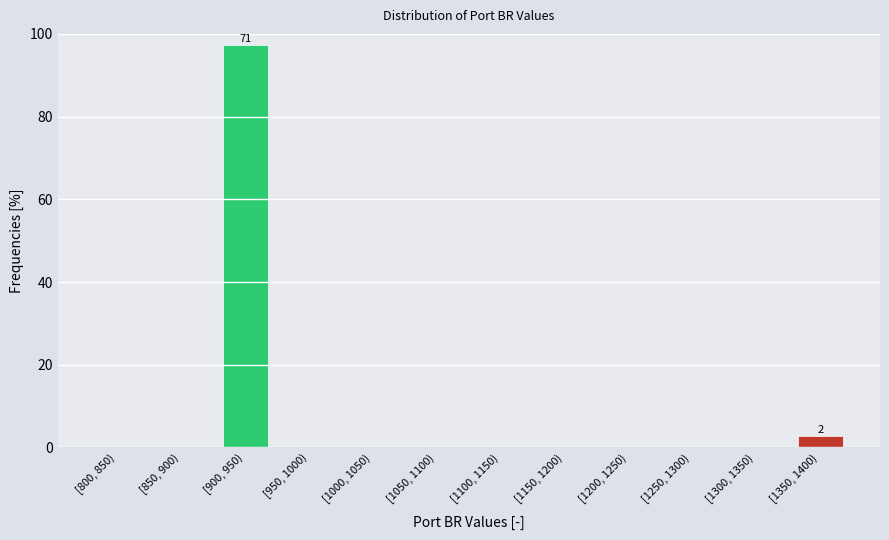

Reading left to right, transcribe all the data shown in this chart.

[800, 850)=0.0	[850, 900)=0.0	[900, 950)=97.3	[950, 1000)=0.0	[1000, 1050)=0.0	[1050, 1100)=0.0	[1100, 1150)=0.0	[1150, 1200)=0.0	[1200, 1250)=0.0	[1250, 1300)=0.0	[1300, 1350)=0.0	[1350, 1400)=2.7